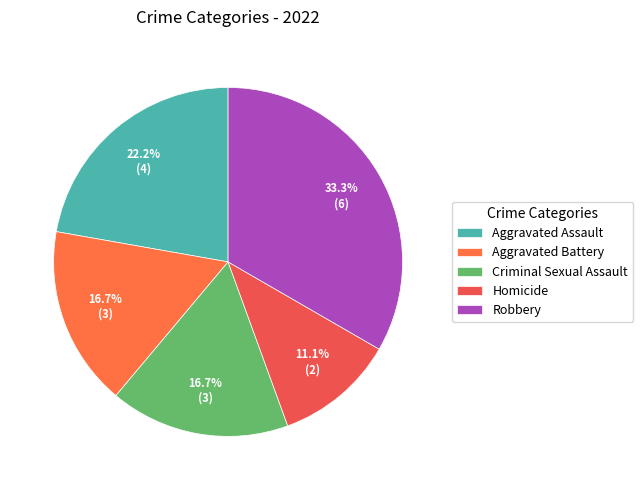

To the nearest percent, what is the average slice percentage?

20%